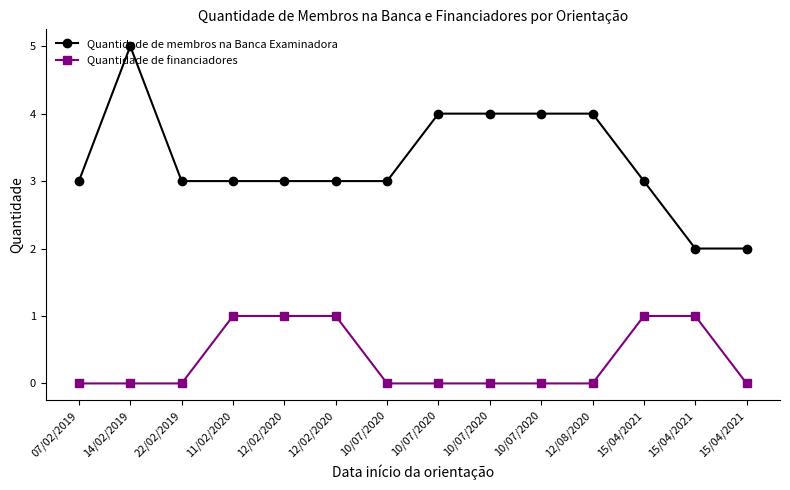

How many lines are shown in the chart?

2